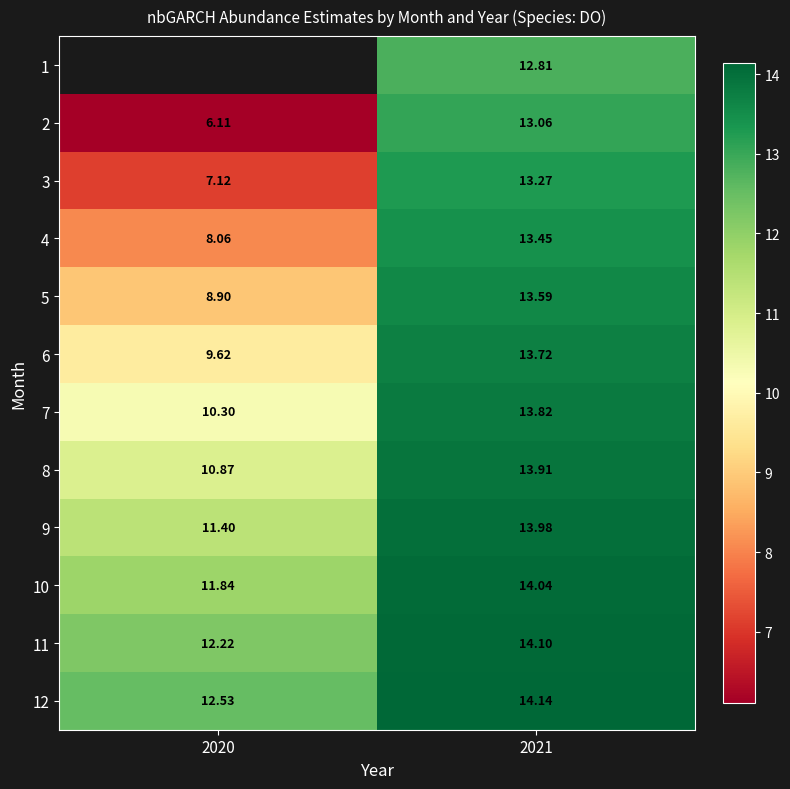

True or false: 3 has a value of 7.1 at 2020.

True